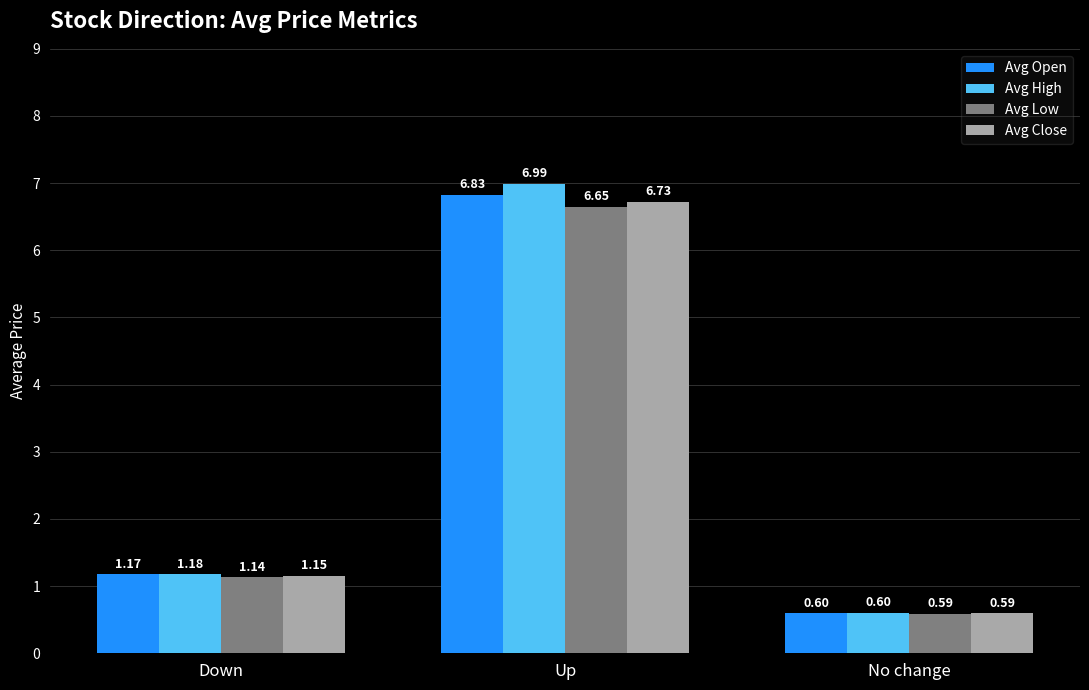

Which series changed the most between Down and Up?

Avg High